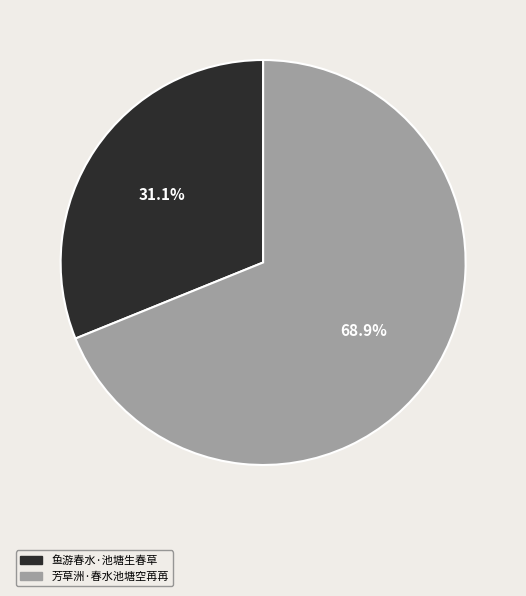

To the nearest percent, what is the average slice percentage?

50%